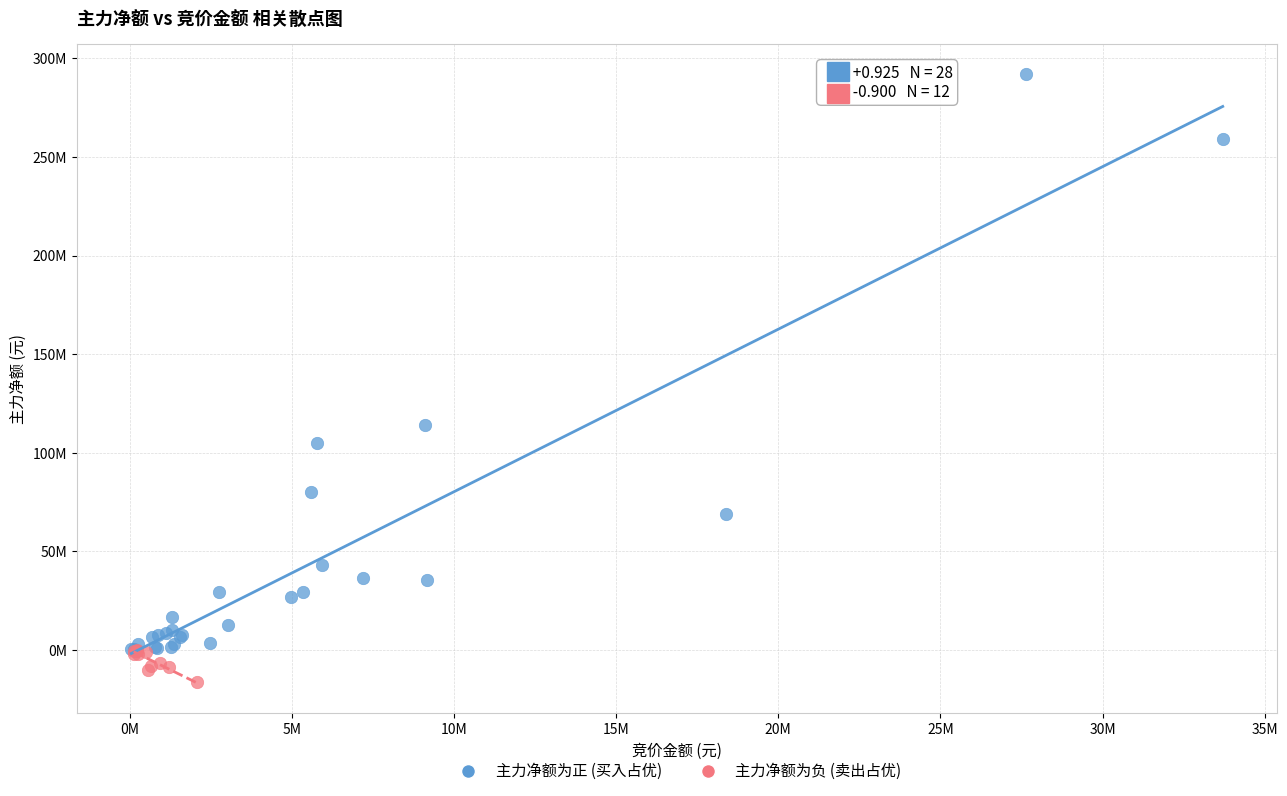

What are all the series names shown in the legend?

主力净额为正 (买入占优), 主力净额为负 (卖出占优)